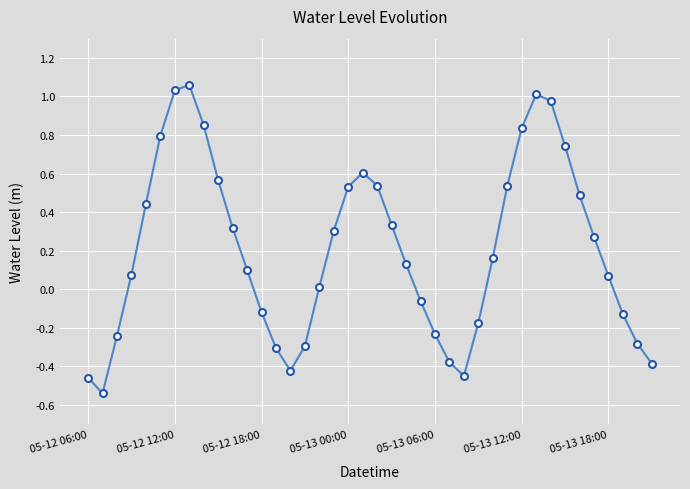

Is this an area chart (filled region under the line)?

No